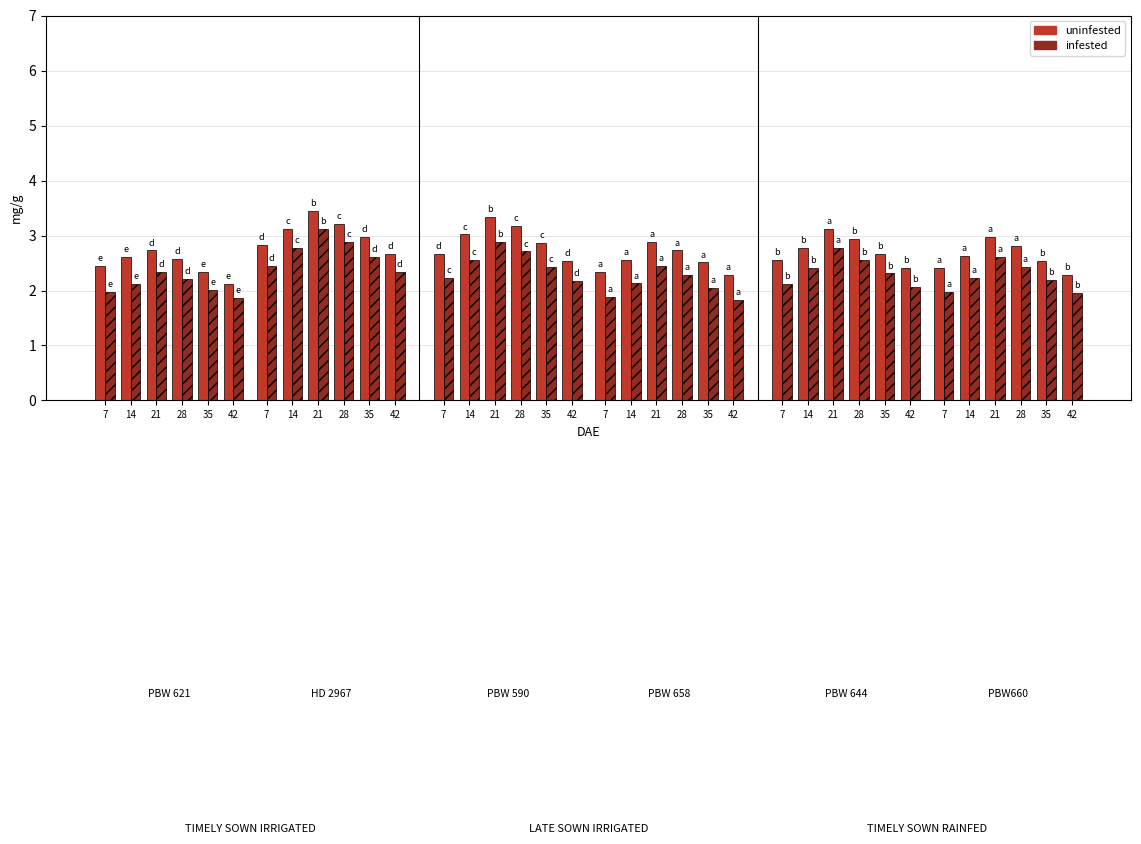

What is the average value of the uninfested series?

2.7